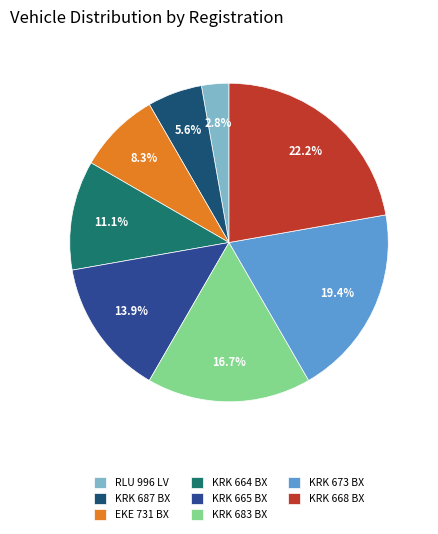

How many slices are in this pie chart?

8